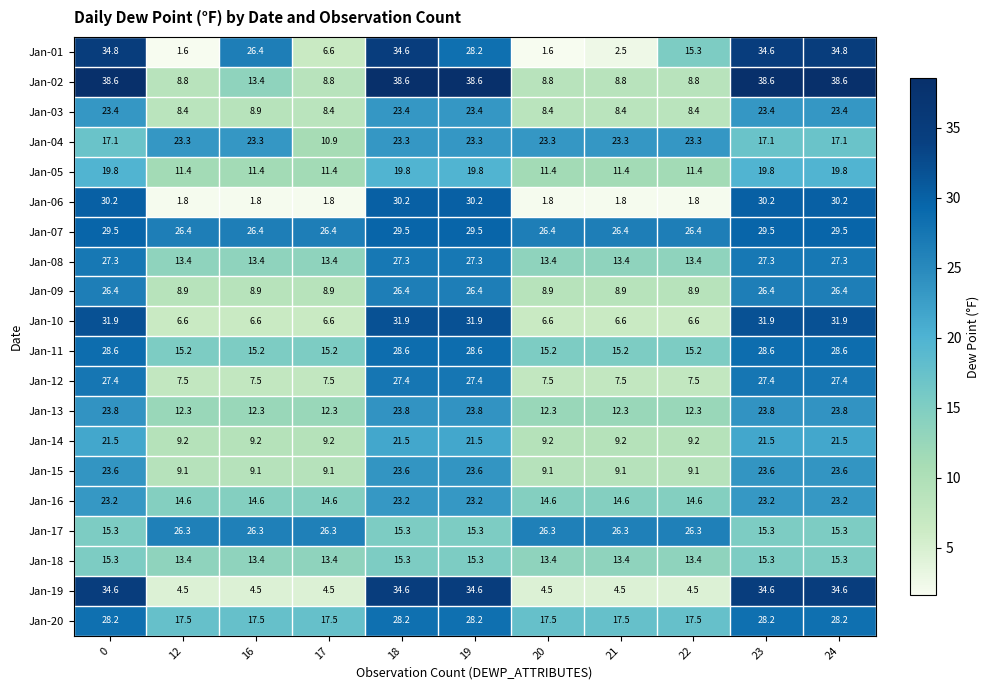

List the series in order of their peak value, highest first.

Jan-02, Jan-01, Jan-19, Jan-10, Jan-06, Jan-07, Jan-11, Jan-20, Jan-12, Jan-08, Jan-09, Jan-17, Jan-13, Jan-15, Jan-03, Jan-04, Jan-16, Jan-14, Jan-05, Jan-18